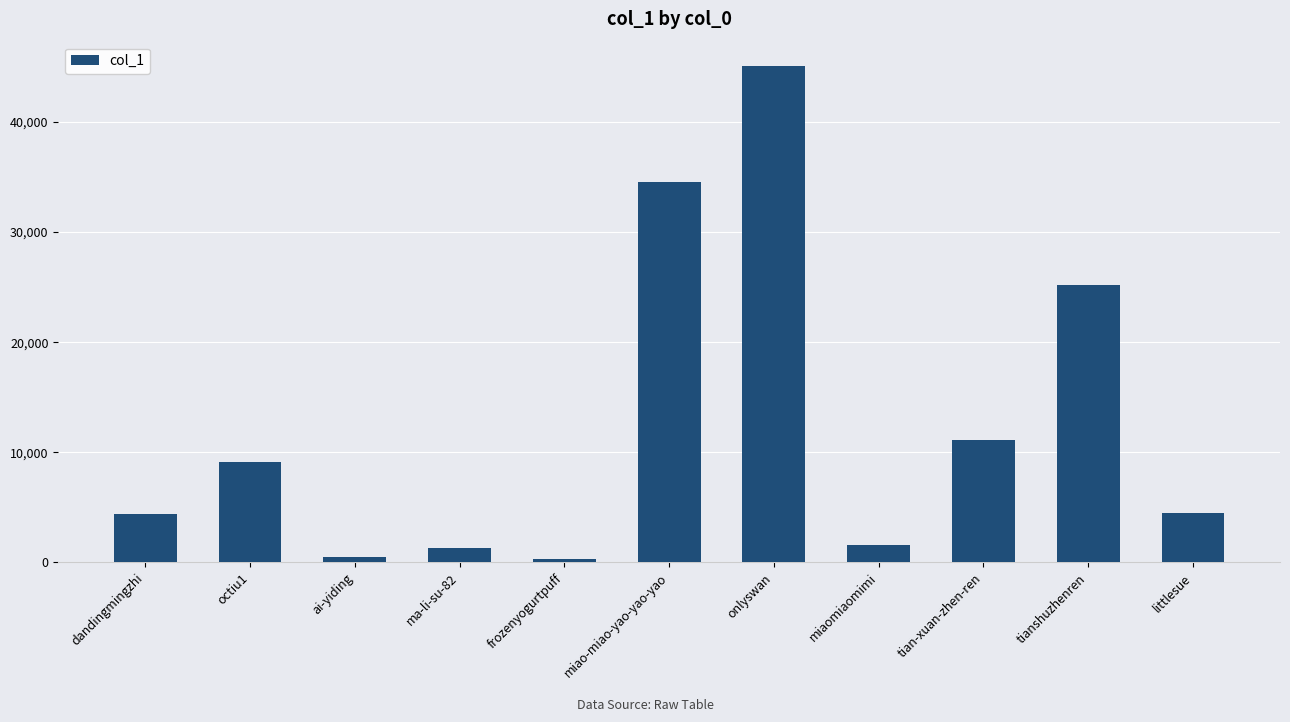

What is the sum of the values at ma-li-su-82 and miao-miao-yao-yao-yao?

35891